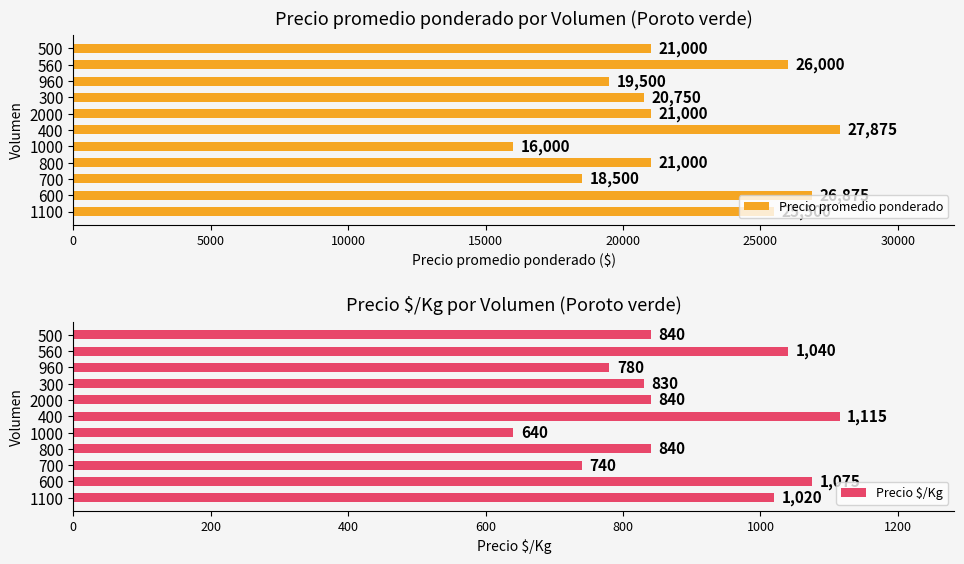

List the series in order of their peak value, highest first.

Precio promedio ponderado, Precio $/Kg